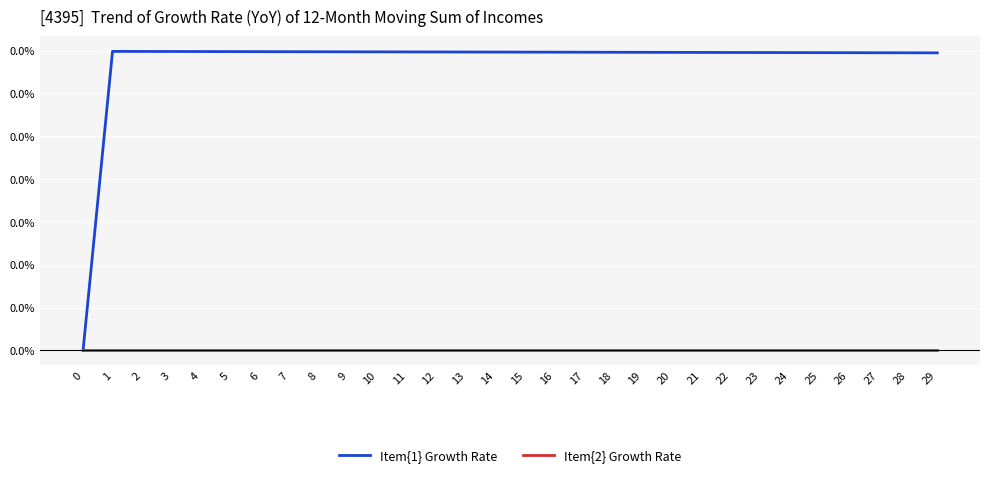

Rank the series at 23 from highest to lowest value.

Item{1} Growth Rate, Item{2} Growth Rate